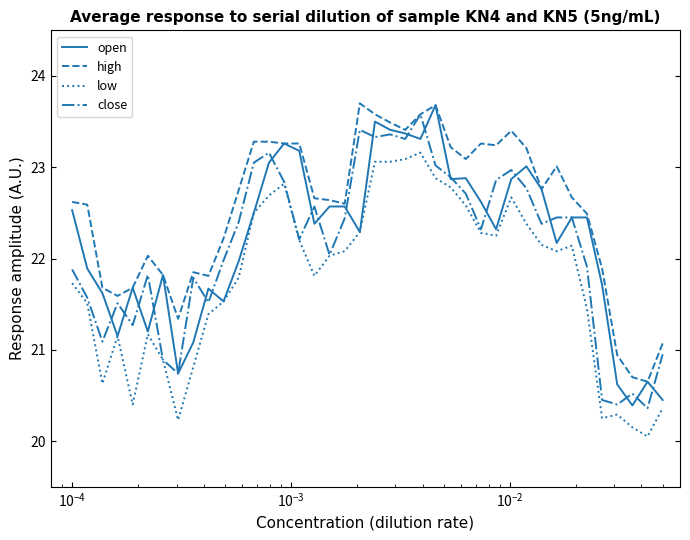

Which series has the largest total across all categories?

high